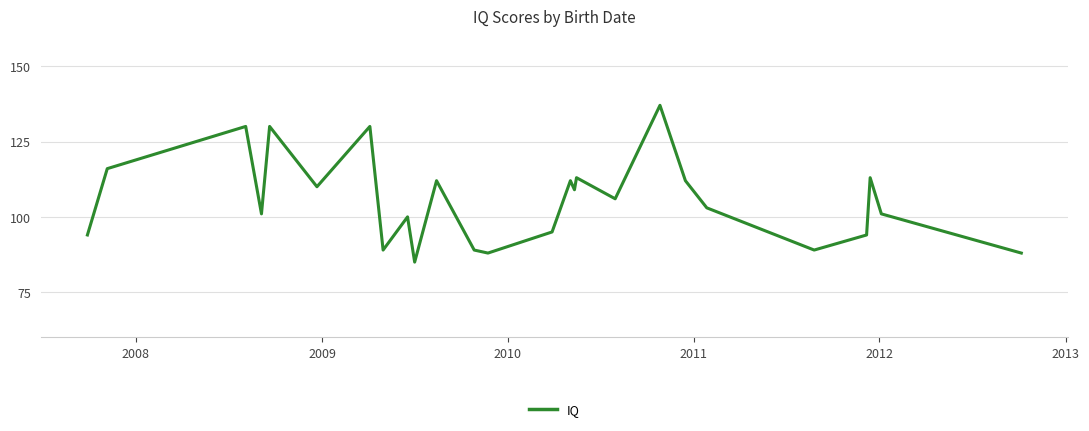

What is the minimum value shown in the chart?

85